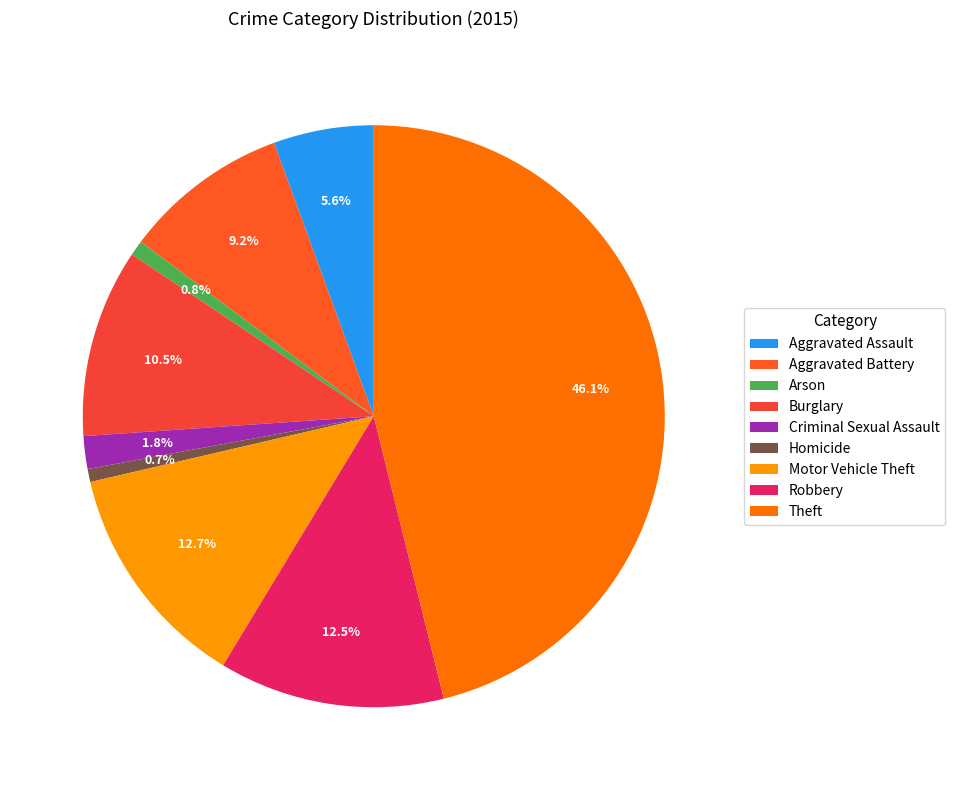

To the nearest percent, what portion does Aggravated Assault represent?

6%